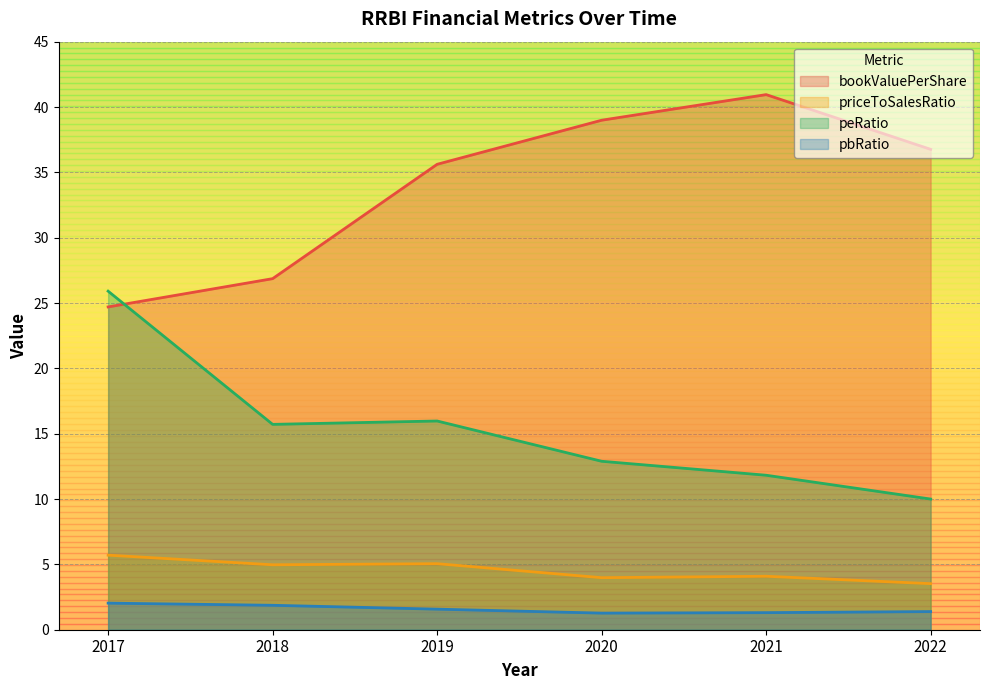

The value of peRatio at 2017 is 37.1. True or false?

False